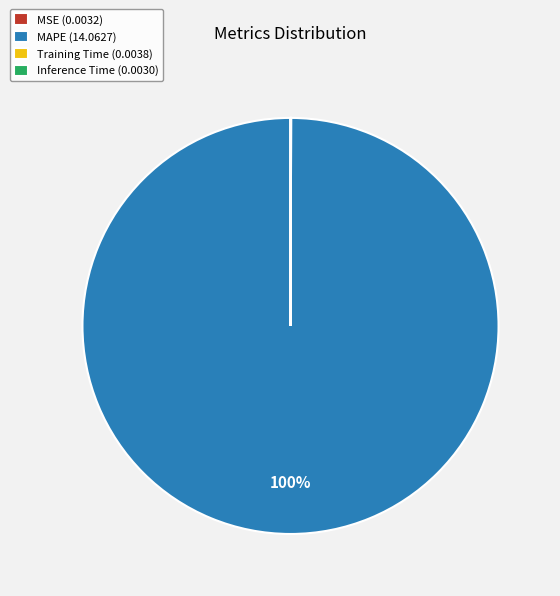

To the nearest percent, what percentage of the pie is MAPE (14.0627)?

100%